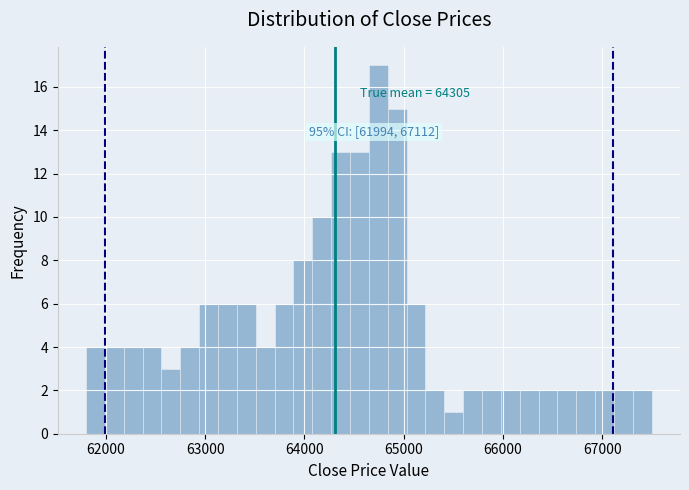

Around what value on the x-axis is the tallest bar? Give the approximate position of its centre, as read against the axis.

64700